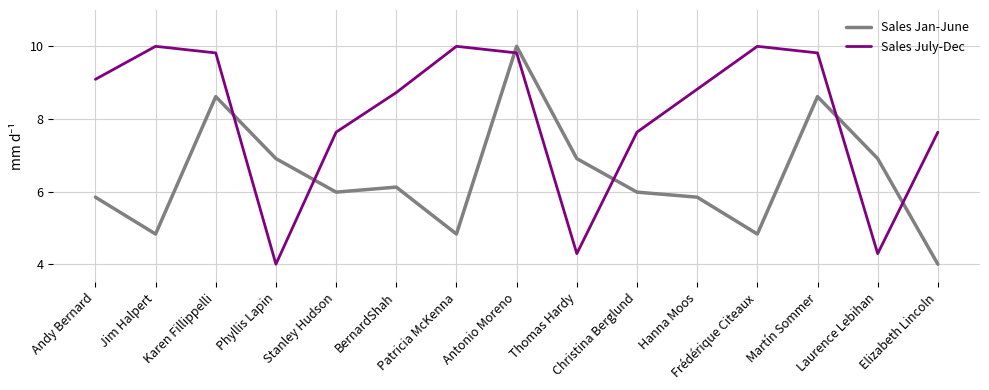

How many lines are shown in the chart?

2